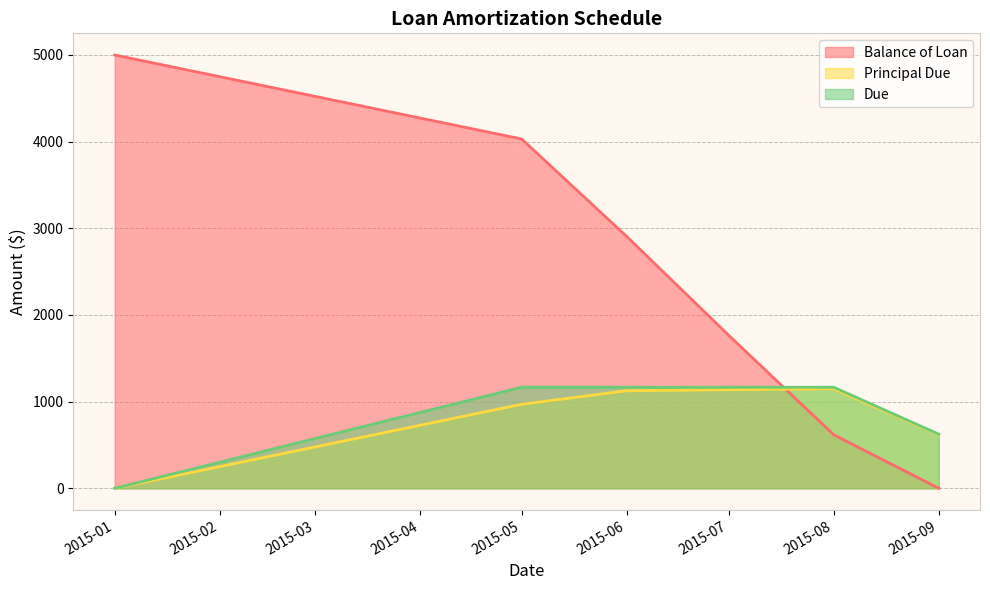

What is the highest value of the Due series?

1166.6